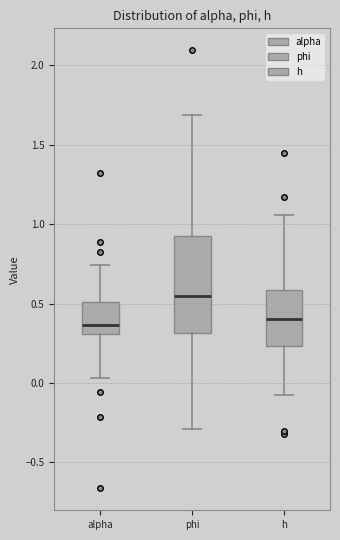

Where does the lower whisker of the box for alpha end on the y-axis? The values are not printed on the chart, so give them approximately, as read against the axis.

0.05